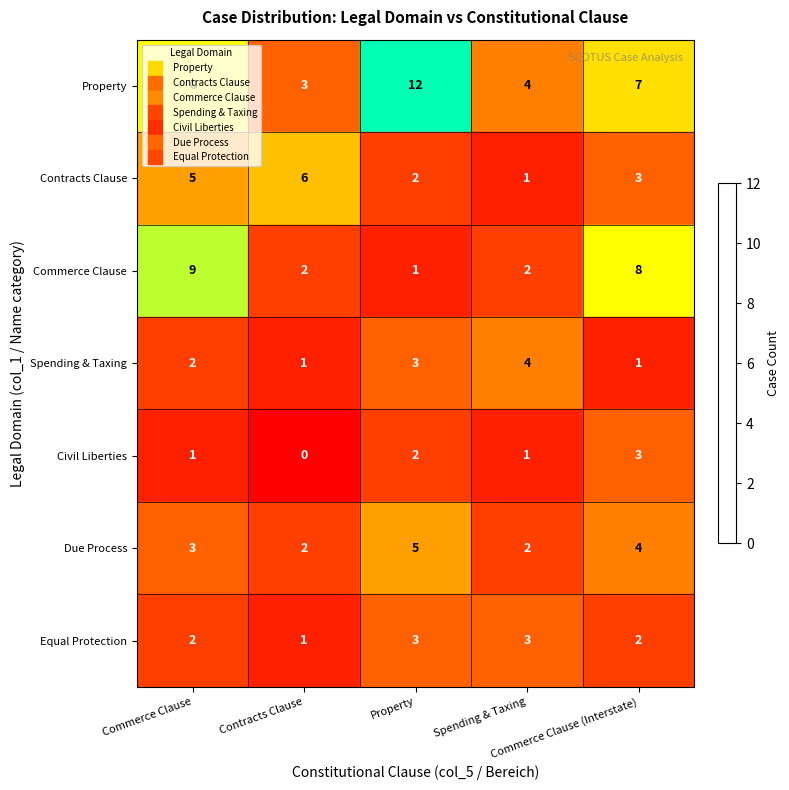

Count the Due Process values in the range 2 to 4.

4